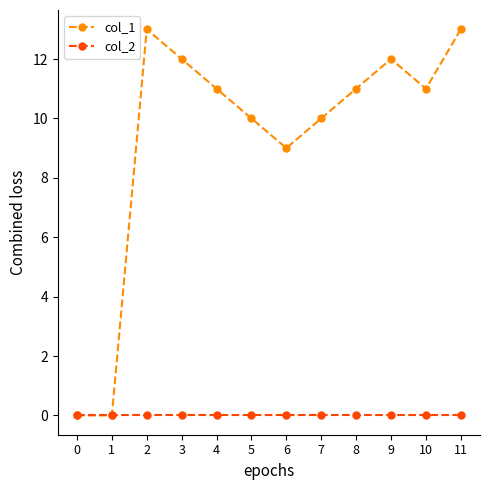

What is the value of the col_1 point at the 8th from the left?

10